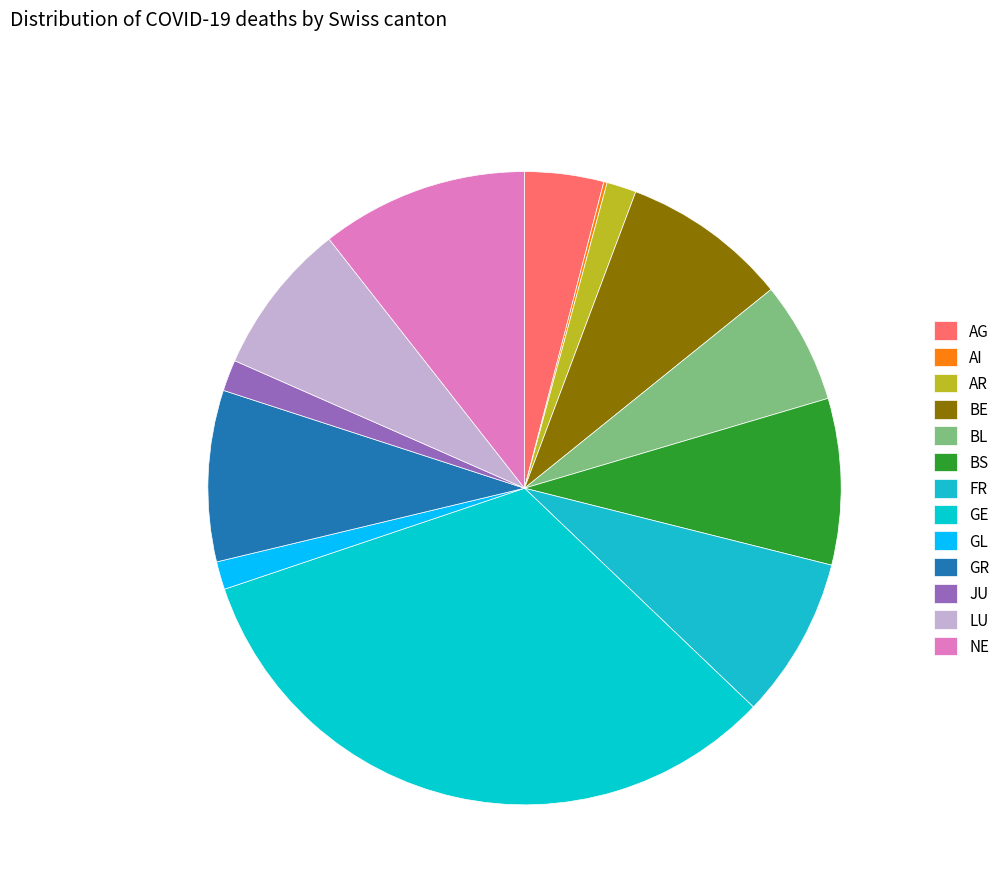

Which slice is the largest?

GE